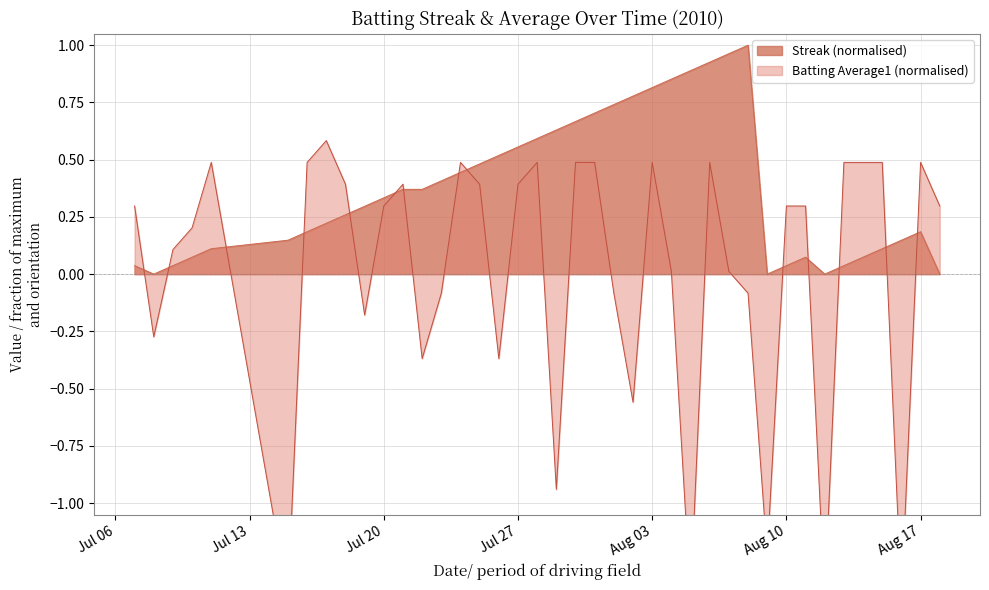

What is the difference between the second highest and minimum values in the Batting Average1 series?

1.9